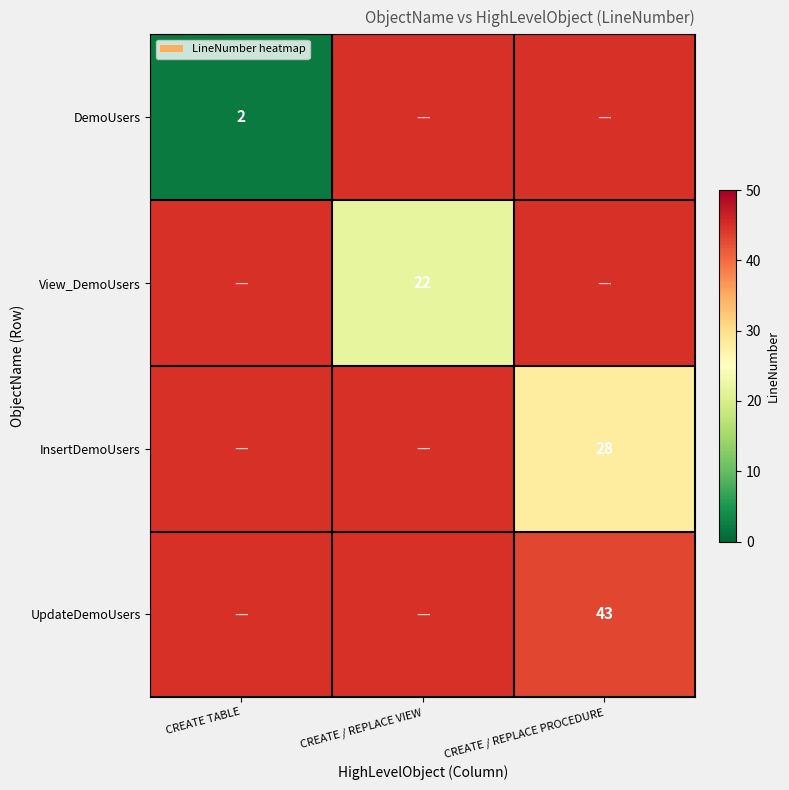

True or false: View_DemoUsers has a value of 22 at CREATE / REPLACE VIEW.

True